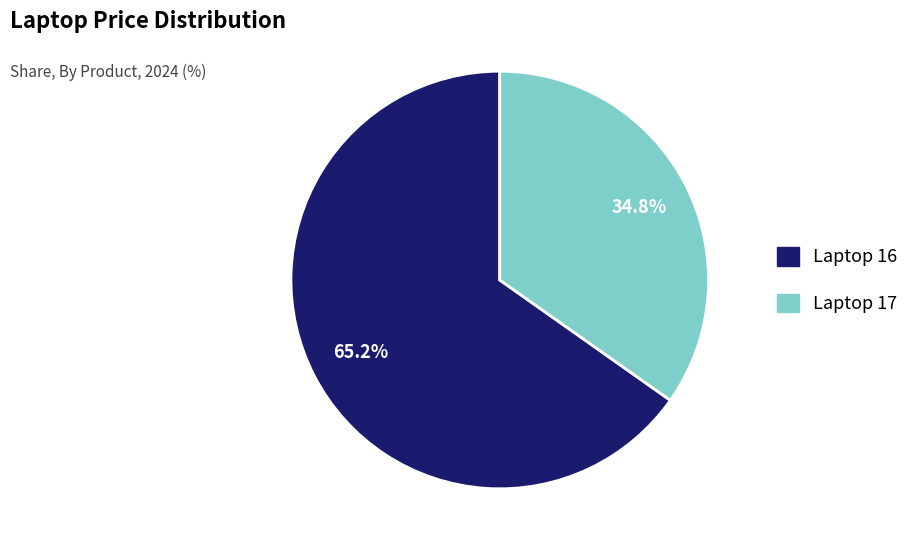

Which category has the biggest portion of the pie?

Laptop 16